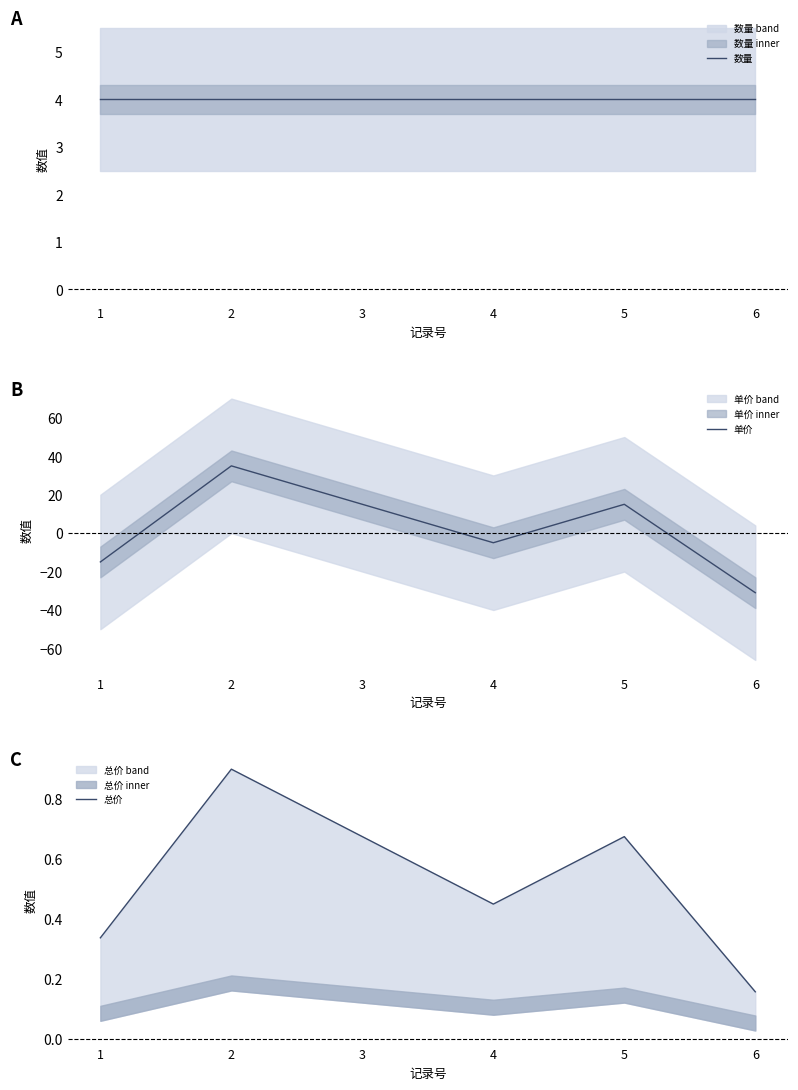

At which category does 单价 reach its first local valley?

4